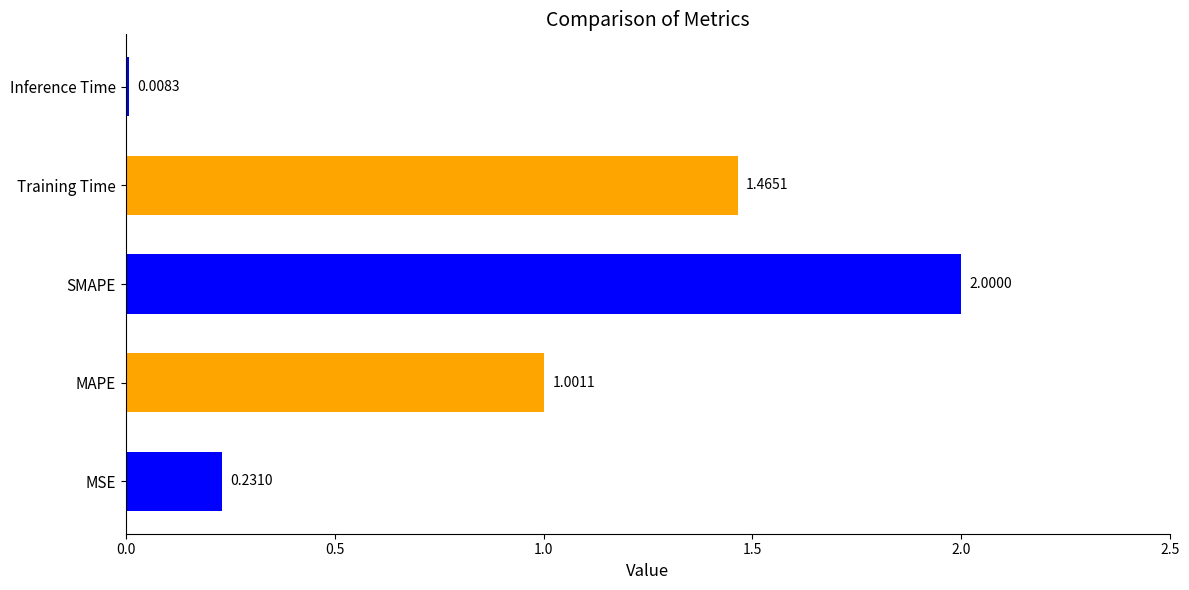

At which label is the value closest to 1?

MAPE